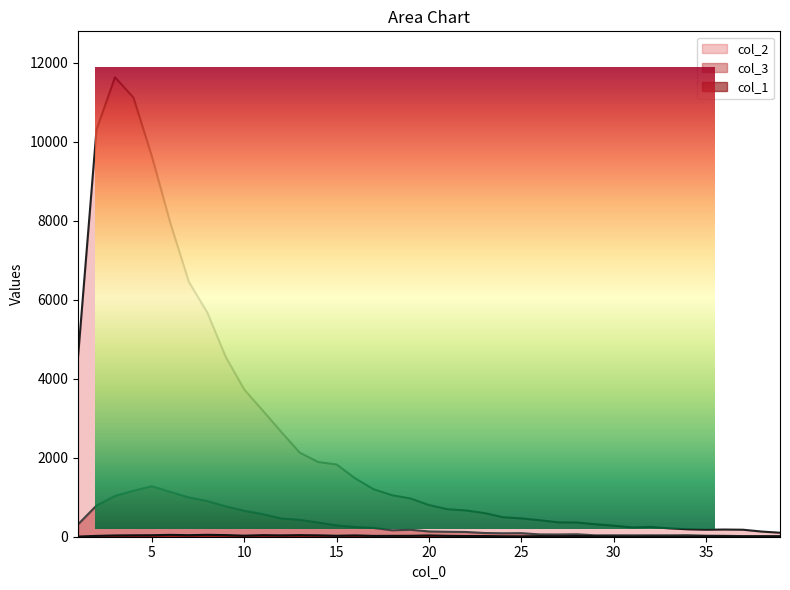

True or false: col_2 has more than 2 points higher than both neighbors.

True